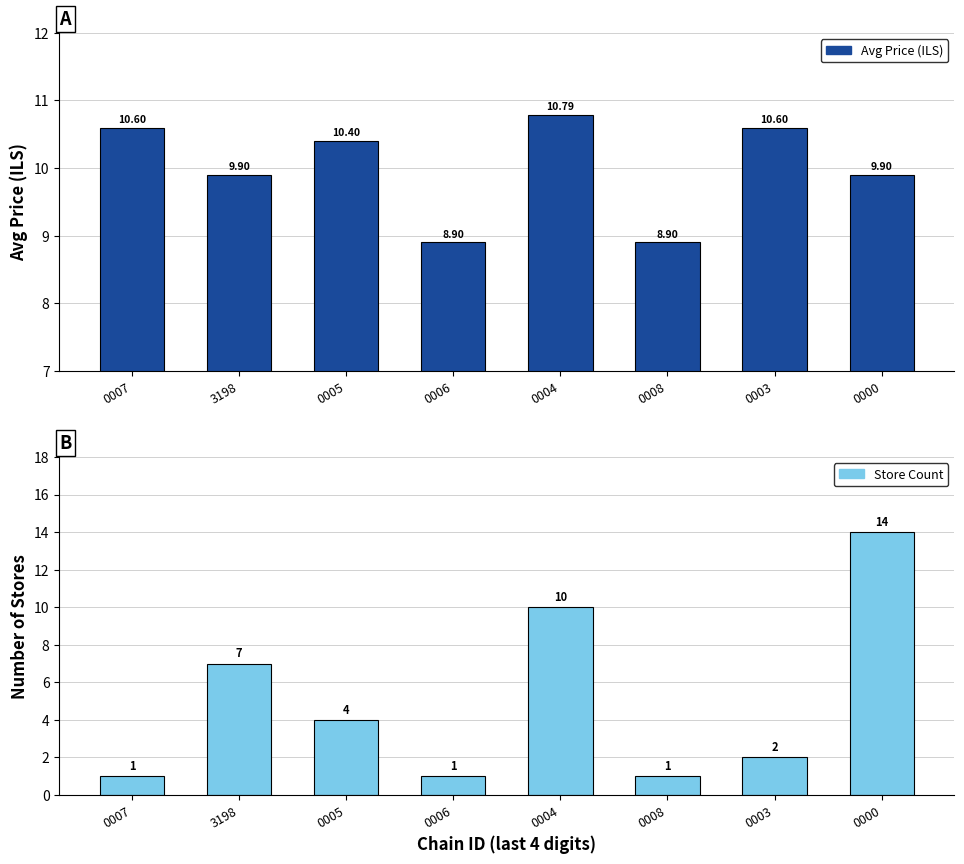

What is the label of the 5th bar from the right?

0006